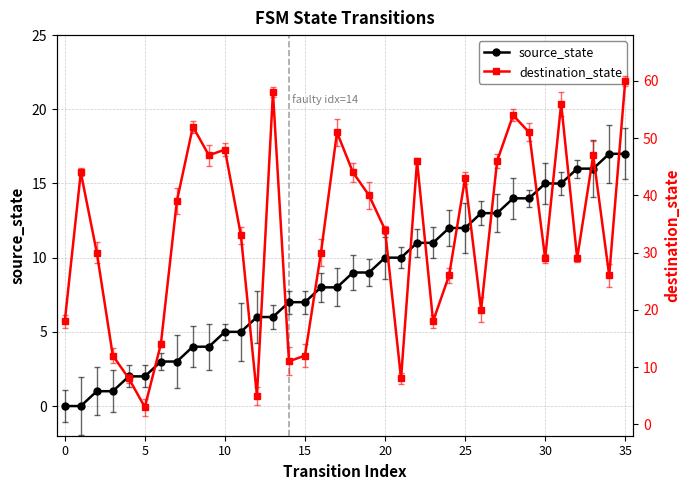

The destination_state series shows 2 at 14. True or false?

False